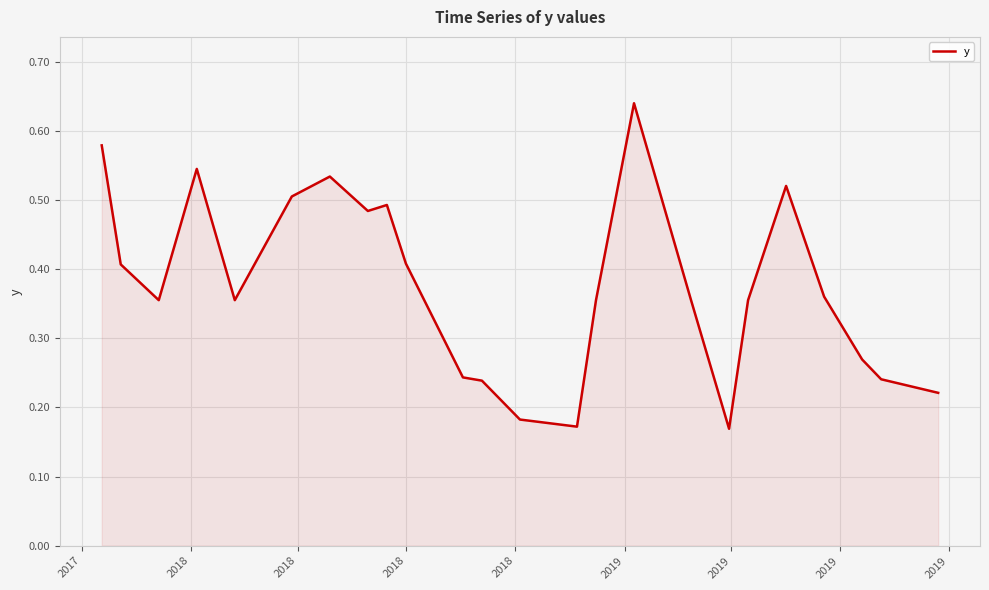

At which category does the data reach its first local peak?

2018